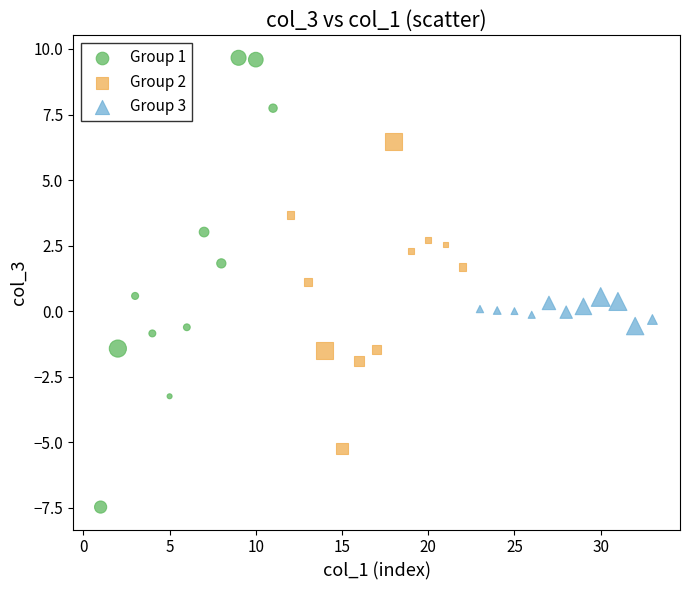

Which series reaches the maximum Y coordinate?

Group 1